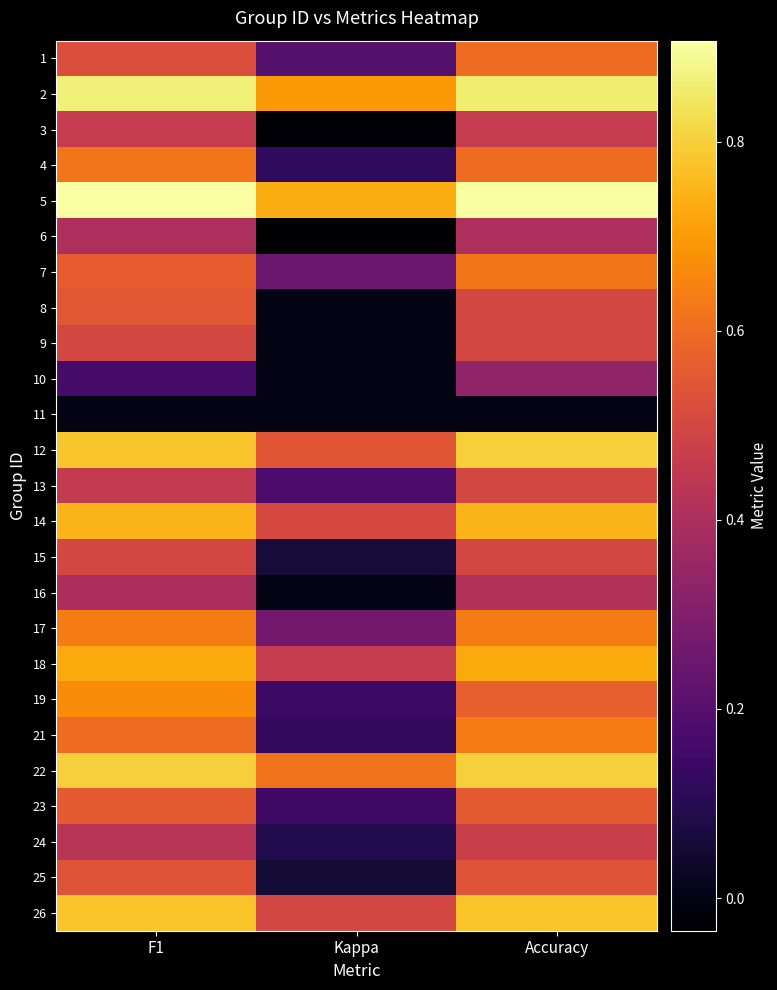

Reading left to right, transcribe all the data shown in this chart.

1: F1=0.5	Kappa=0.2	Accuracy=0.6
2: F1=0.9	Kappa=0.7	Accuracy=0.9
3: F1=0.5	Kappa=-0.0	Accuracy=0.5
4: F1=0.6	Kappa=0.1	Accuracy=0.6
5: F1=0.9	Kappa=0.7	Accuracy=0.9
6: F1=0.4	Kappa=-0.0	Accuracy=0.4
7: F1=0.6	Kappa=0.2	Accuracy=0.6
8: F1=0.5	Kappa=0.0	Accuracy=0.5
9: F1=0.5	Kappa=0.0	Accuracy=0.5
10: F1=0.2	Kappa=0.0	Accuracy=0.3
11: F1=0.0	Kappa=0.0	Accuracy=0.0
12: F1=0.8	Kappa=0.5	Accuracy=0.8
13: F1=0.5	Kappa=0.2	Accuracy=0.5
14: F1=0.8	Kappa=0.5	Accuracy=0.8
15: F1=0.5	Kappa=0.1	Accuracy=0.5
16: F1=0.4	Kappa=0.0	Accuracy=0.4
17: F1=0.6	Kappa=0.3	Accuracy=0.6
18: F1=0.7	Kappa=0.5	Accuracy=0.7
19: F1=0.7	Kappa=0.1	Accuracy=0.6
21: F1=0.6	Kappa=0.1	Accuracy=0.6
22: F1=0.8	Kappa=0.6	Accuracy=0.8
23: F1=0.6	Kappa=0.2	Accuracy=0.6
24: F1=0.4	Kappa=0.1	Accuracy=0.5
25: F1=0.5	Kappa=0.1	Accuracy=0.5
26: F1=0.8	Kappa=0.5	Accuracy=0.8